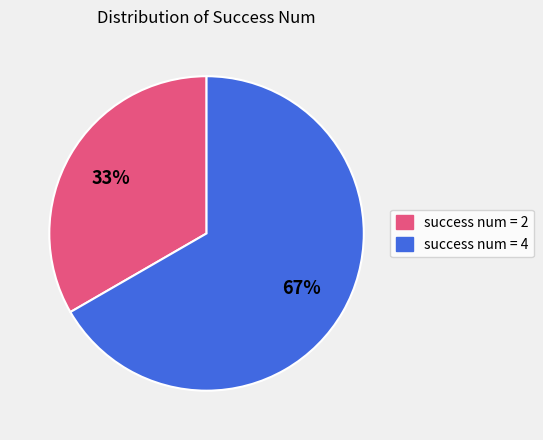

Count the number of slices in the pie.

2